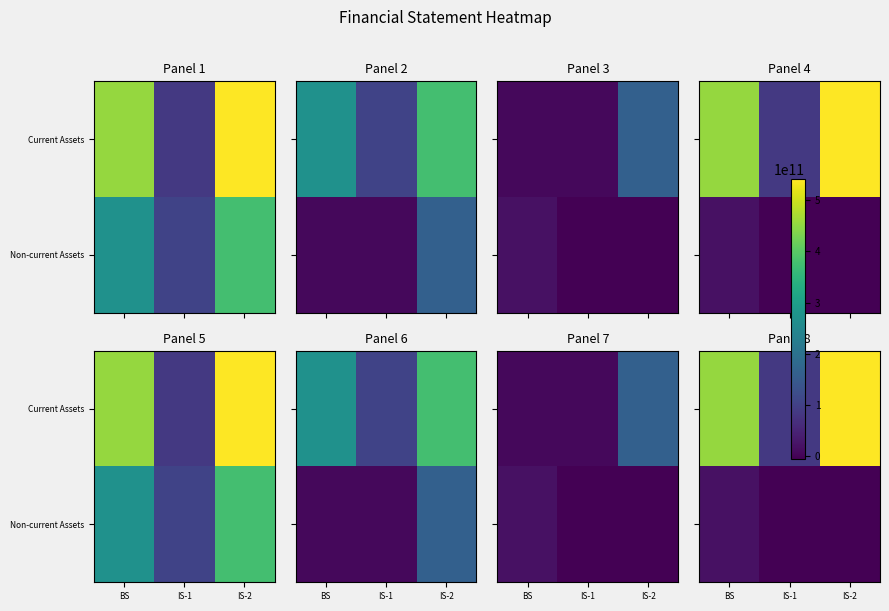

Where does the Non-current Assets series first go above -3432949187?

BS